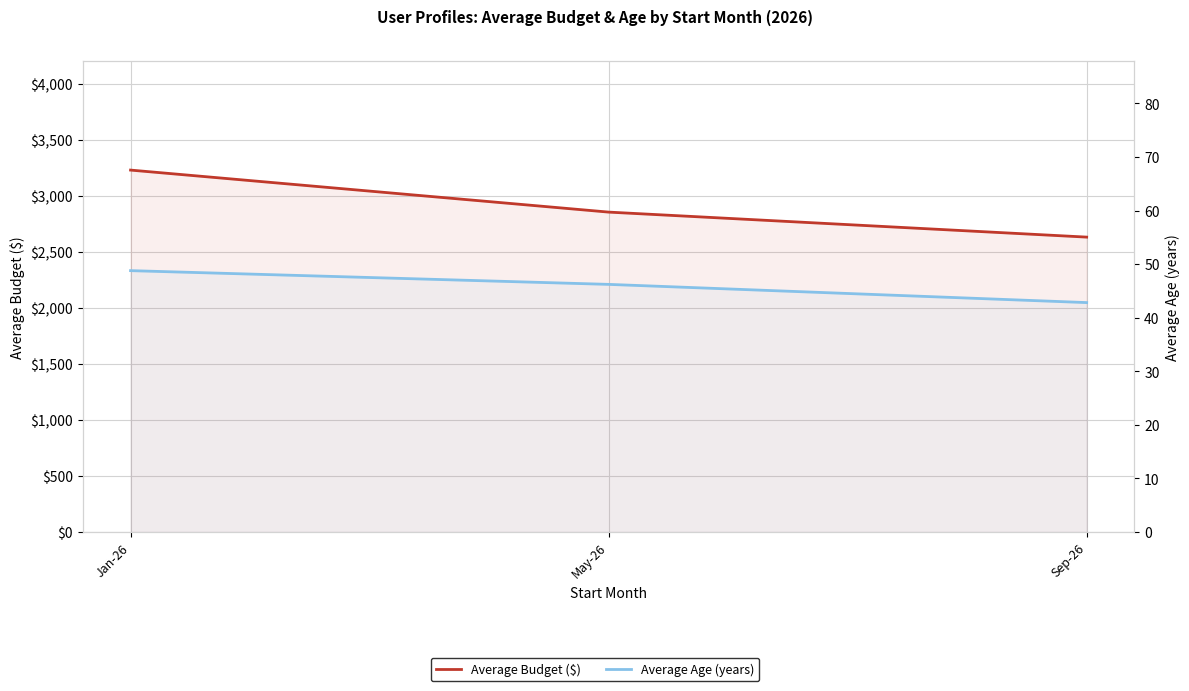

What is the sum of all Average Age (years) values?

137.8